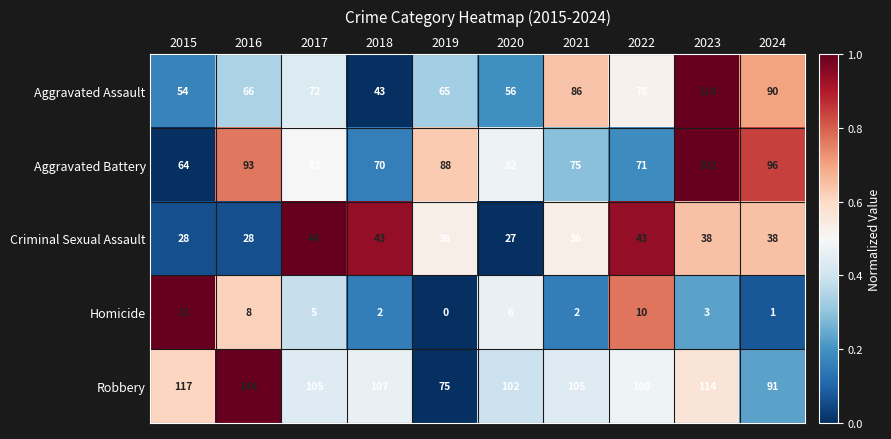

Between 2015 and 2022, which series saw the biggest shift?

Aggravated Assault